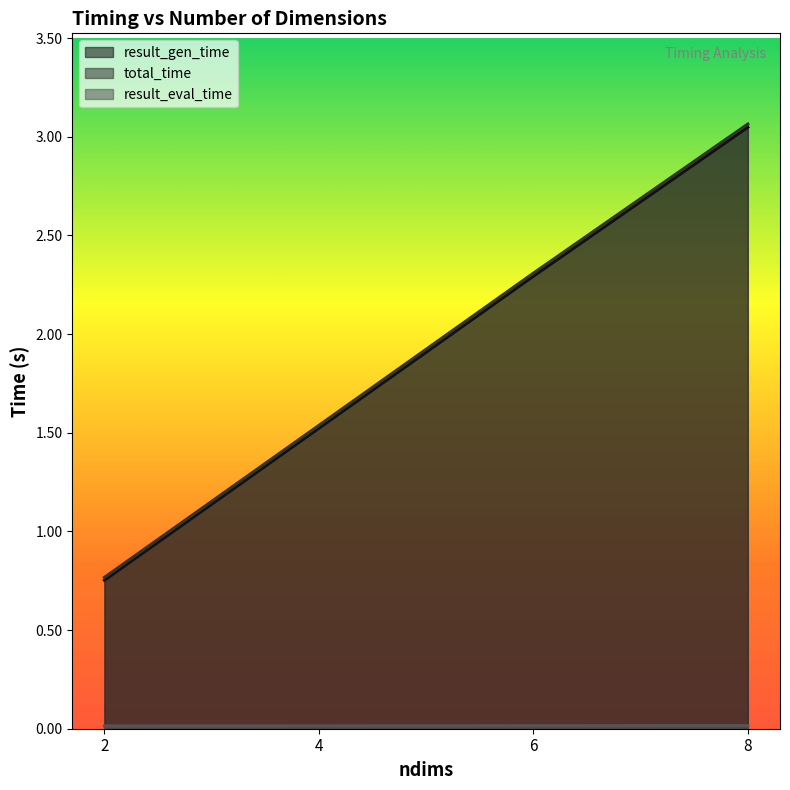

List the series in order of their peak value, lowest first.

result_eval_time, result_gen_time, total_time